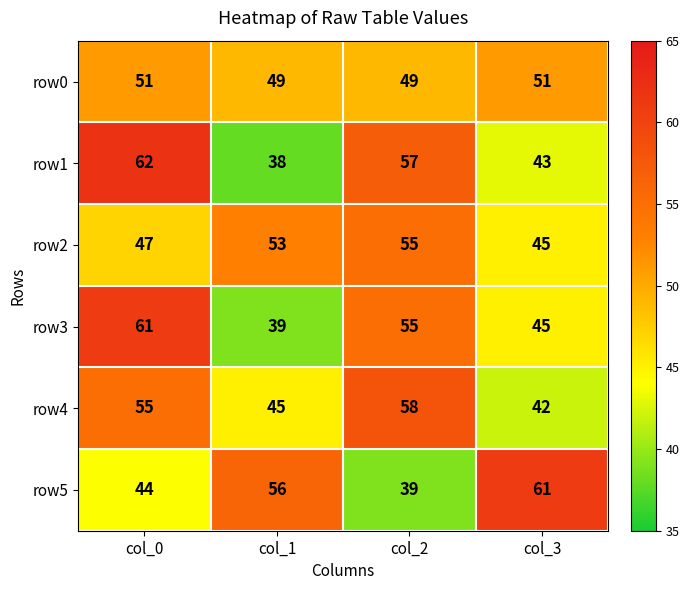

Is the value of row0 at col_0 greater than the value of row2 at col_0?

Yes